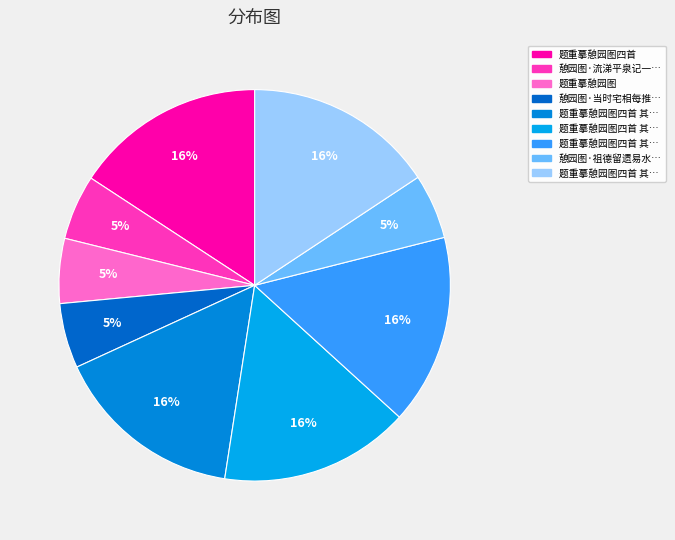

How many slices are in this pie chart?

9